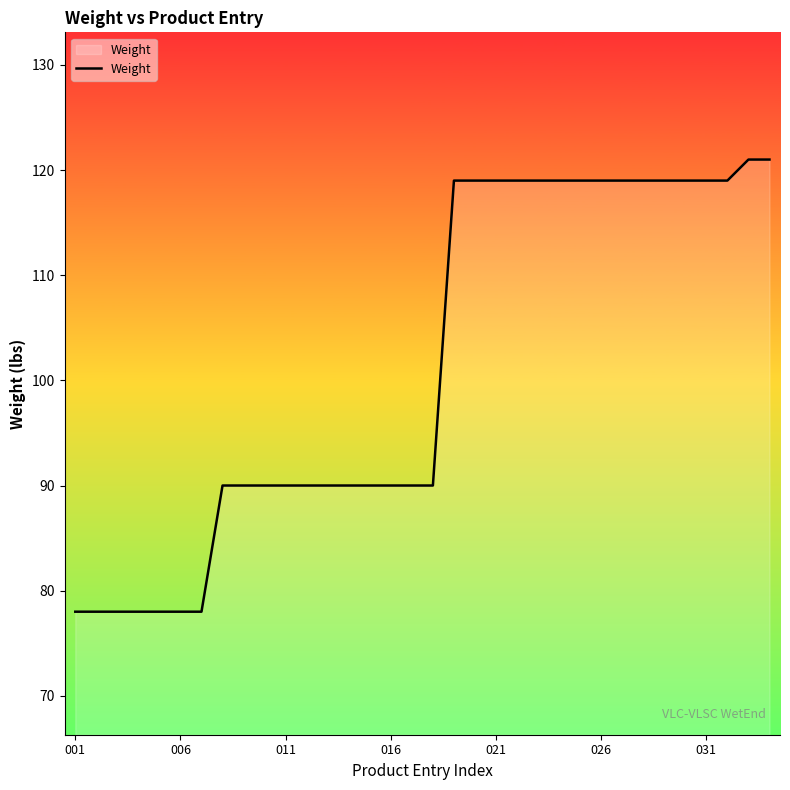

How many lines are shown in the chart?

1